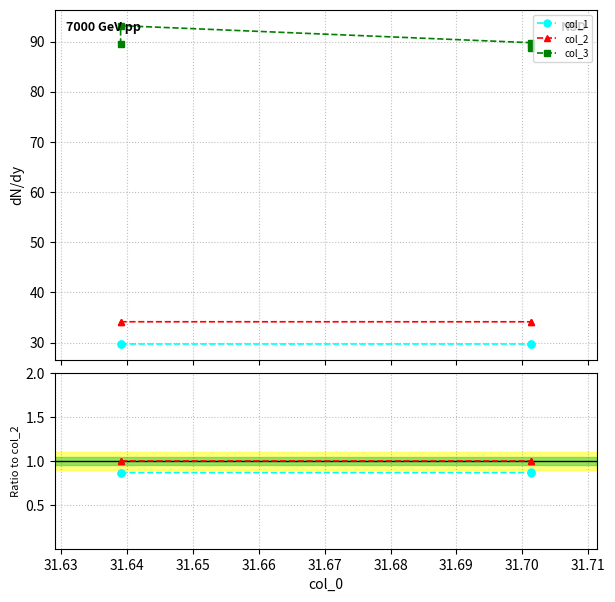

Is the value of col_3 at 31.65 greater than the value of col_2 at 31.62?

Yes